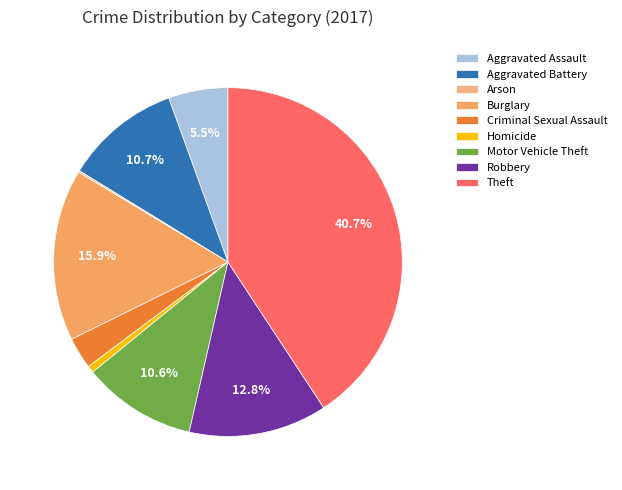

To the nearest percent, what is the average slice percentage?

11%